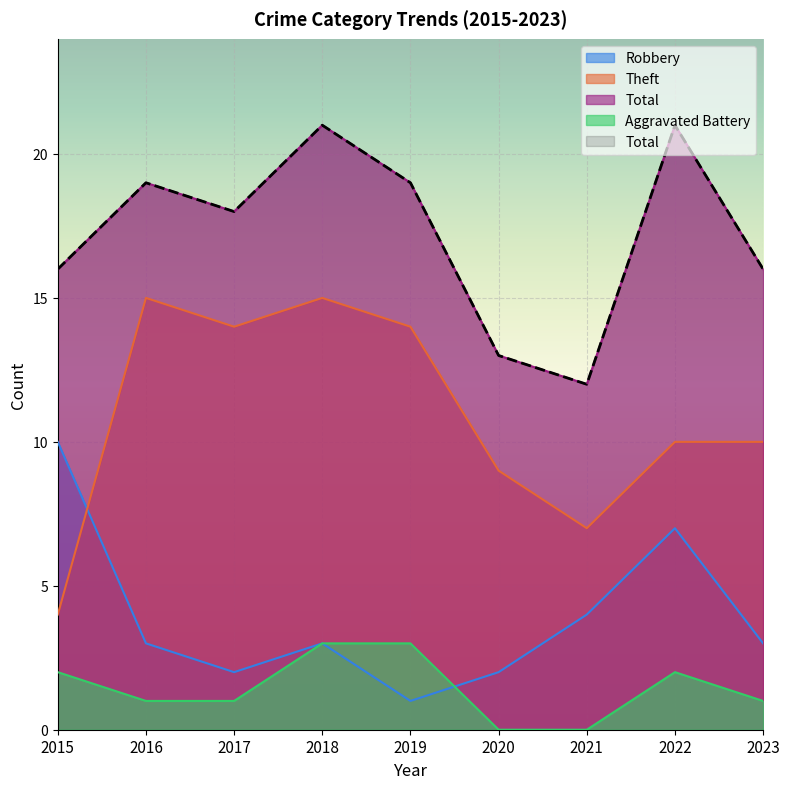

Is it true that Theft equals 14 at 2023?

False